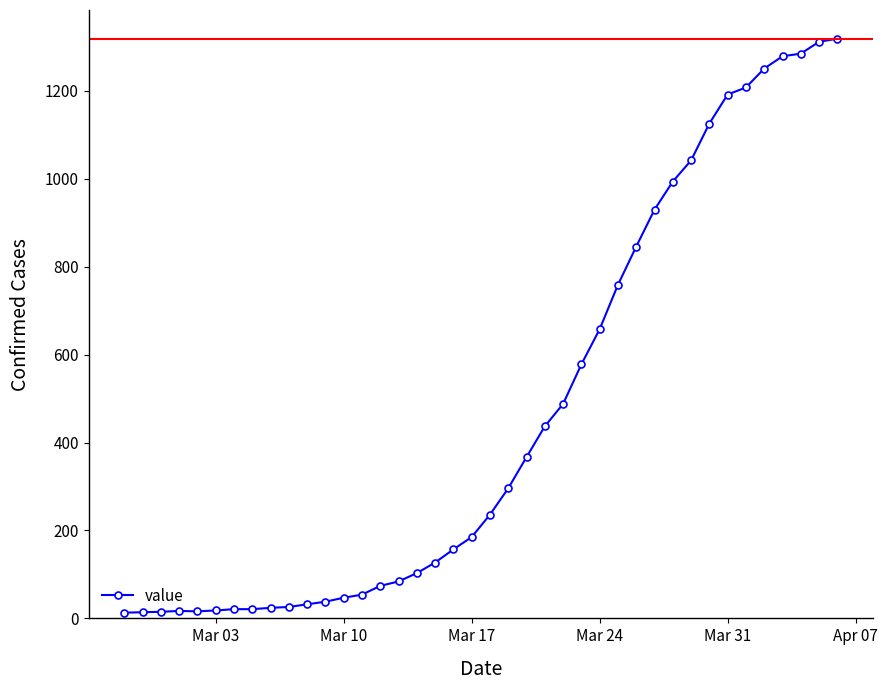

What is the greatest value displayed?

1319